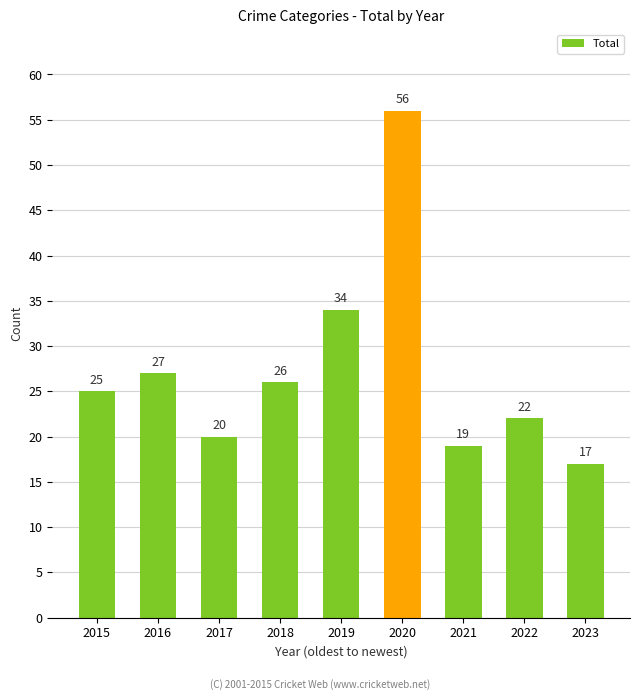

Reading right to left, transcribe all the data shown in this chart.

17	22	19	56	34	26	20	27	25